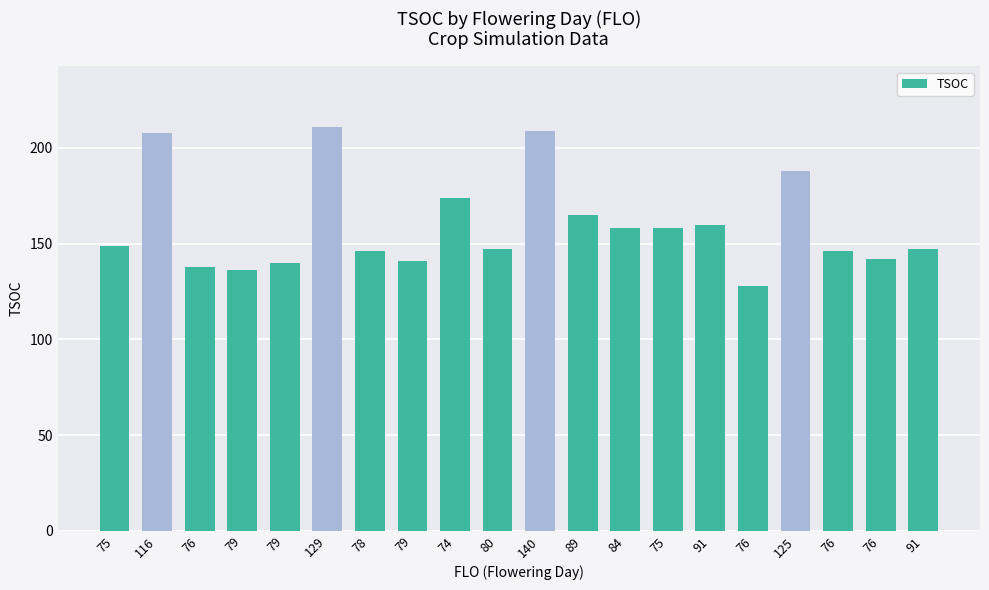

How many series are shown in this chart?

1